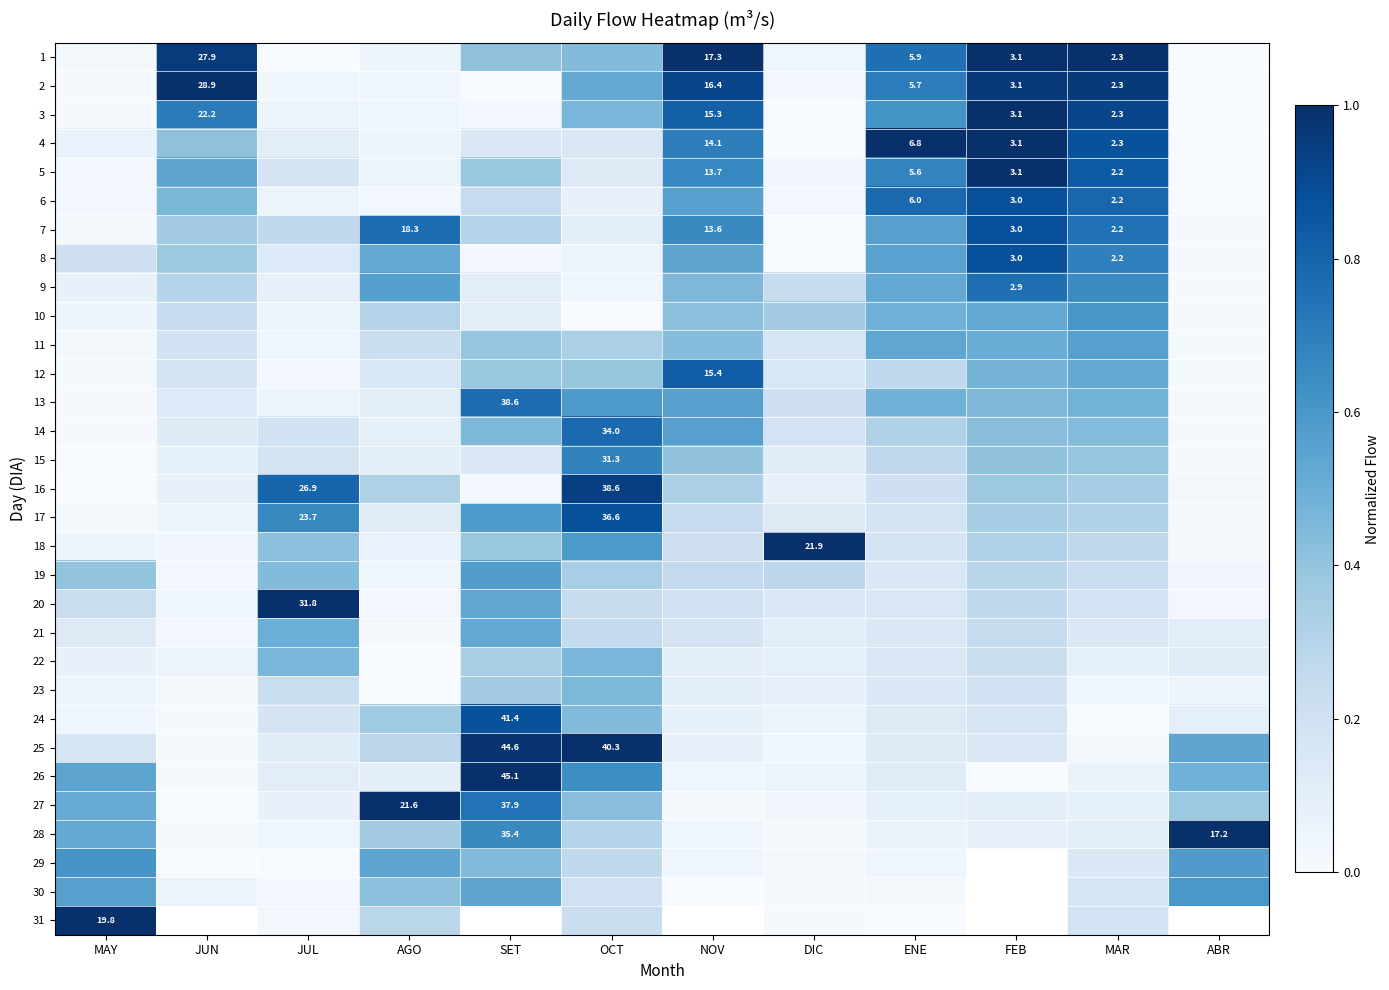

Is it true that 5 equals 0.0 at DIC?

True